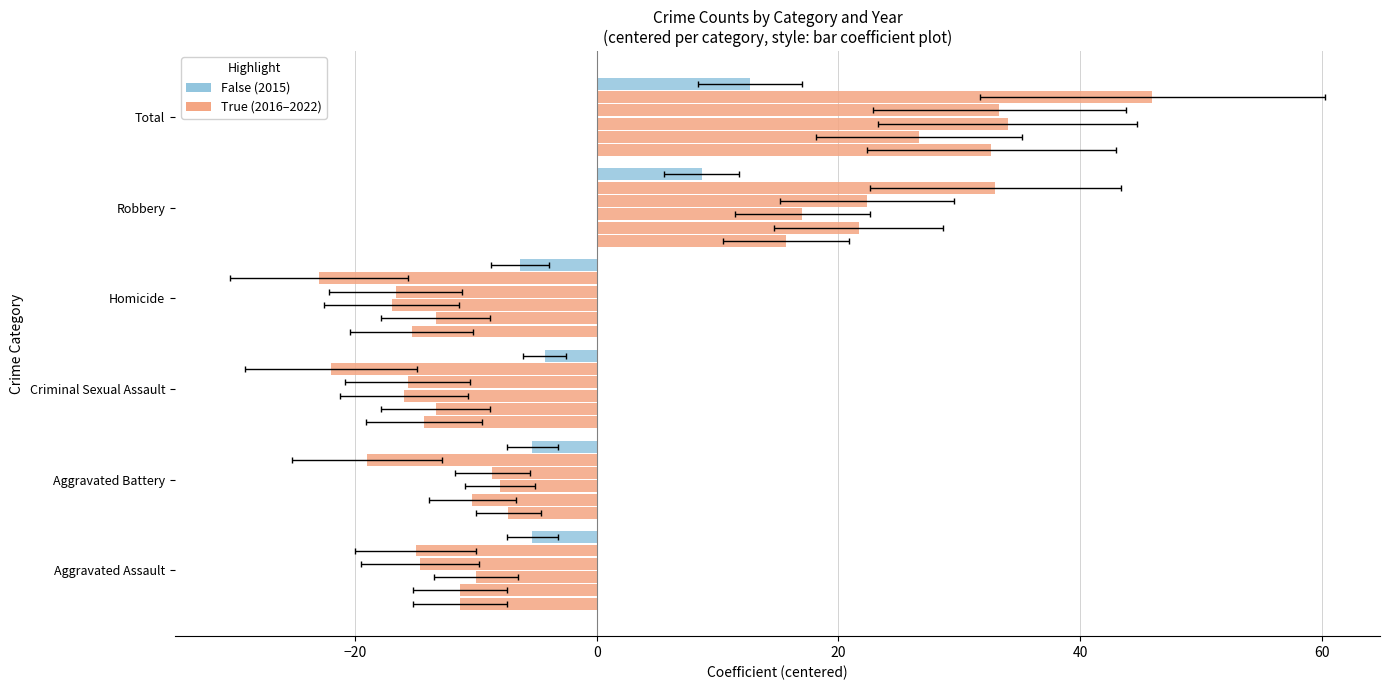

What is the label of the 6th bar from the right?

Aggravated Assault